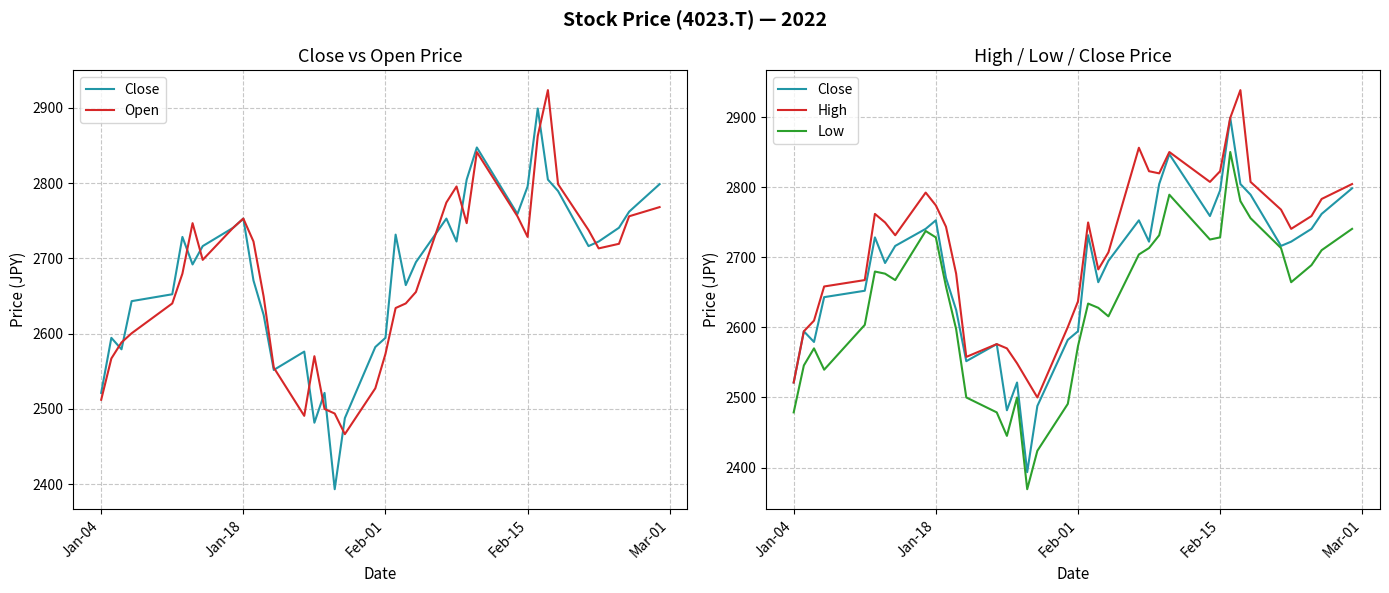

Reading left to right, transcribe all the data shown in this chart.

Close: 2521.4	2594.4	2579.2	2643.2	2652.3	2728.4	2691.9	2716.3	2740.6	2752.8	2670.6	2624.9	2551.8	2576.2	2481.8	2521.4	2393.5	2487.9	2582.3	2594.4	2731.5	2664.5	2694.9	2752.8	2722.3	2804.6	2847.2	2758.9	2795.4	2899.0	2804.6	2789.3	2716.3	2722.3	2740.6	2761.9	2798.5
Open: 2512.2	2567.0	2588.4	2600.5	2640.1	2679.7	2746.7	2698.0	2740.6	2752.8	2722.3	2649.3	2554.9	2490.9	2570.1	2500.0	2494.0	2466.6	2527.5	2573.1	2634.0	2640.1	2655.3	2774.1	2795.4	2746.7	2841.1	2755.8	2728.4	2862.4	2923.3	2798.5	2737.6	2713.2	2719.3	2755.8	2768.0
High: 2521.4	2594.4	2609.7	2658.4	2667.5	2761.9	2749.7	2731.5	2792.4	2774.1	2743.7	2676.7	2557.9	2576.2	2570.1	2548.8	2524.4	2500.0	2600.5	2637.1	2749.7	2682.8	2707.1	2856.3	2822.8	2819.8	2850.2	2807.6	2822.8	2899.0	2938.5	2807.6	2768.0	2740.6	2758.9	2783.2	2804.6
Low: 2478.7	2545.7	2570.1	2539.6	2603.6	2679.7	2676.7	2667.5	2737.6	2728.4	2658.4	2597.5	2500.0	2478.7	2445.2	2500.0	2369.1	2423.9	2490.9	2573.1	2634.0	2627.9	2615.8	2704.1	2713.2	2731.5	2789.3	2725.4	2728.4	2850.2	2780.2	2755.8	2713.2	2664.5	2688.8	2710.2	2740.6